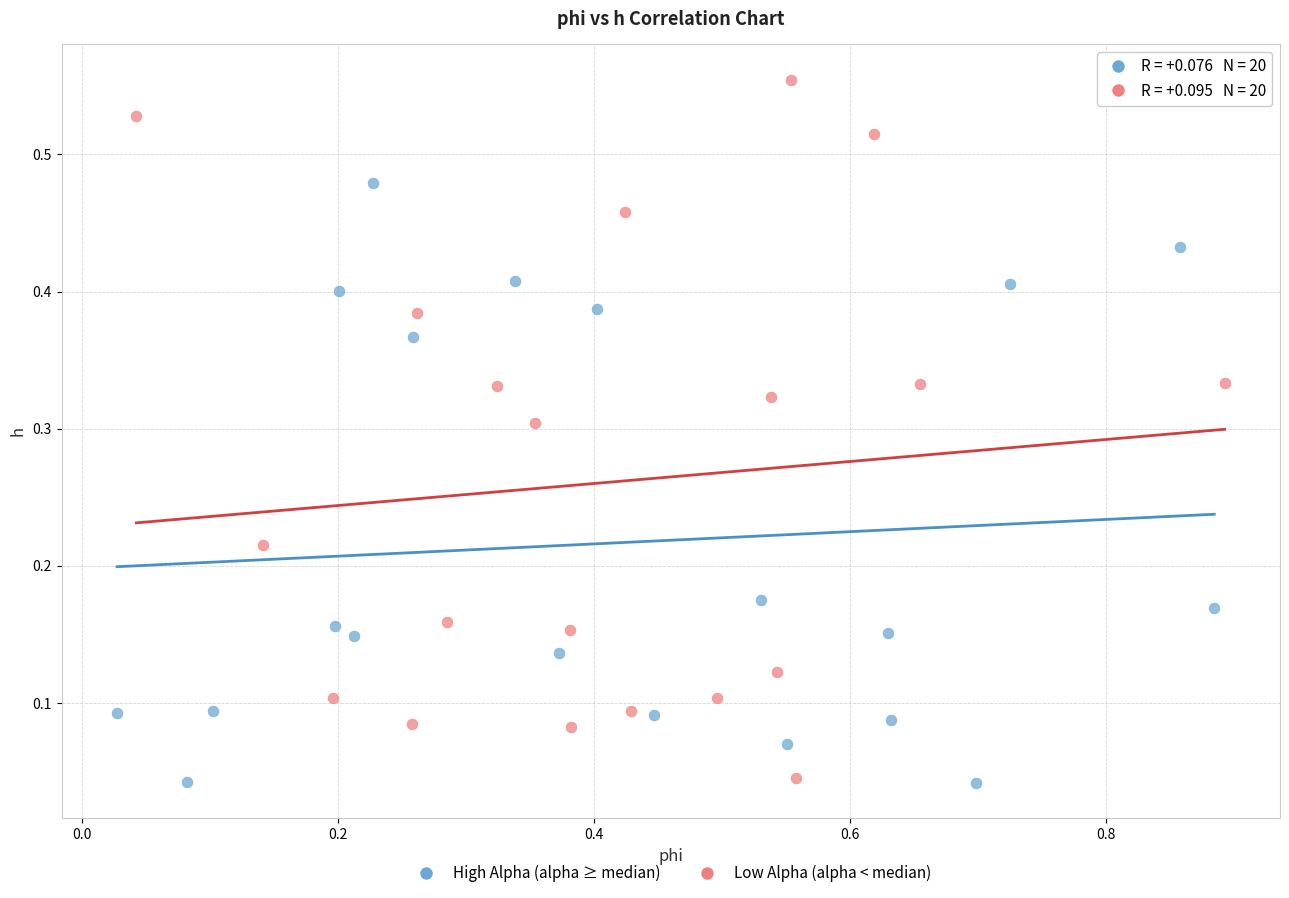

Which series has the widest spread of Y values?

Low Alpha (alpha < median)